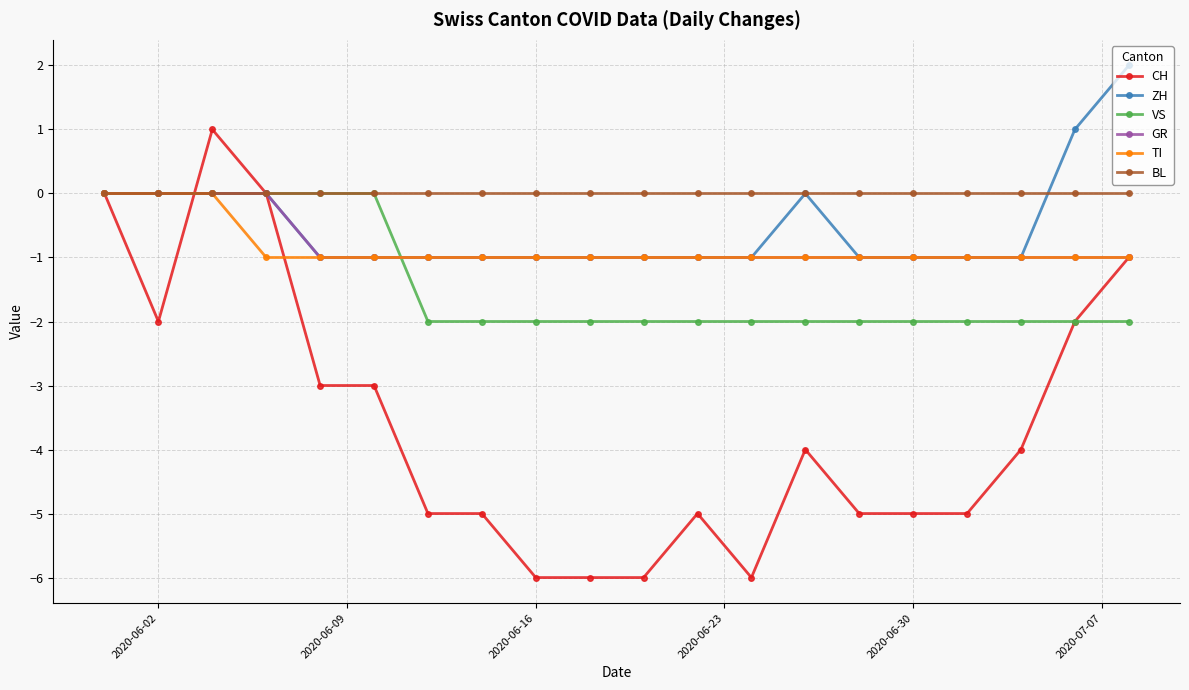

Which series has the widest spread of values?

CH